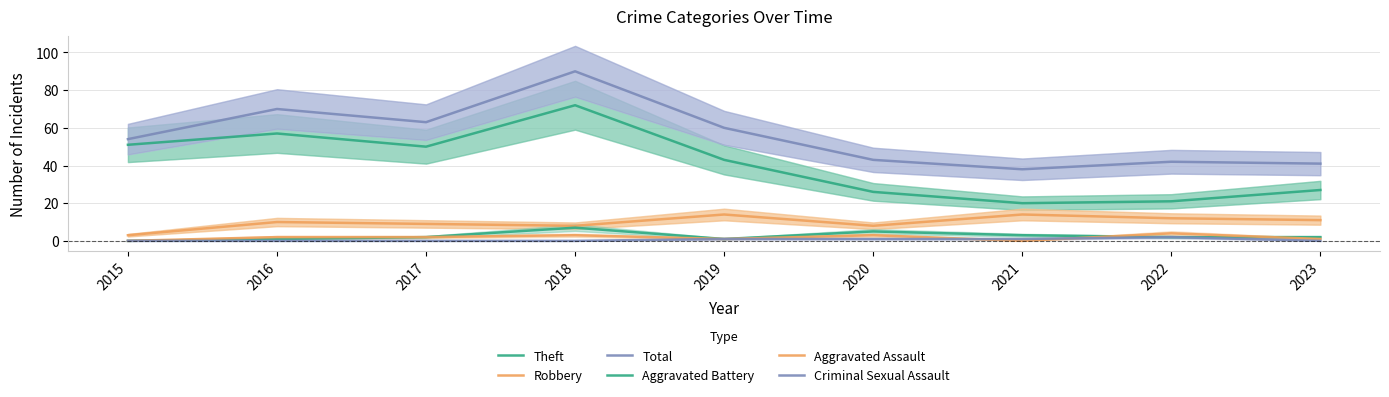

In Robbery, how many points are higher than both neighbors (excluding endpoints)?

3